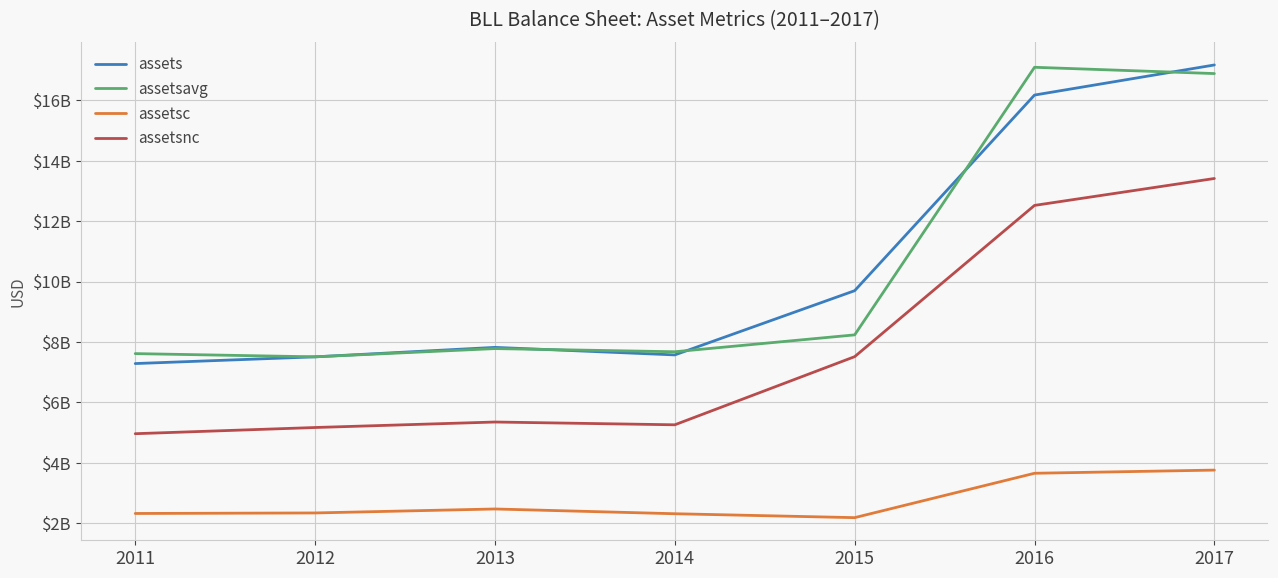

After their last crossing, which series has the higher values: assetsavg or assets?

assets